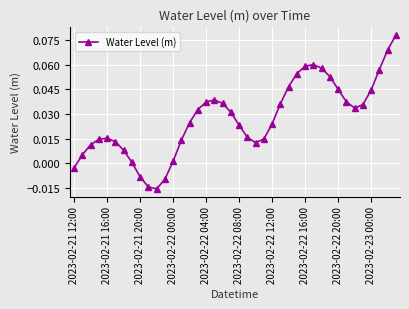

What is the sum of all values?

1.1